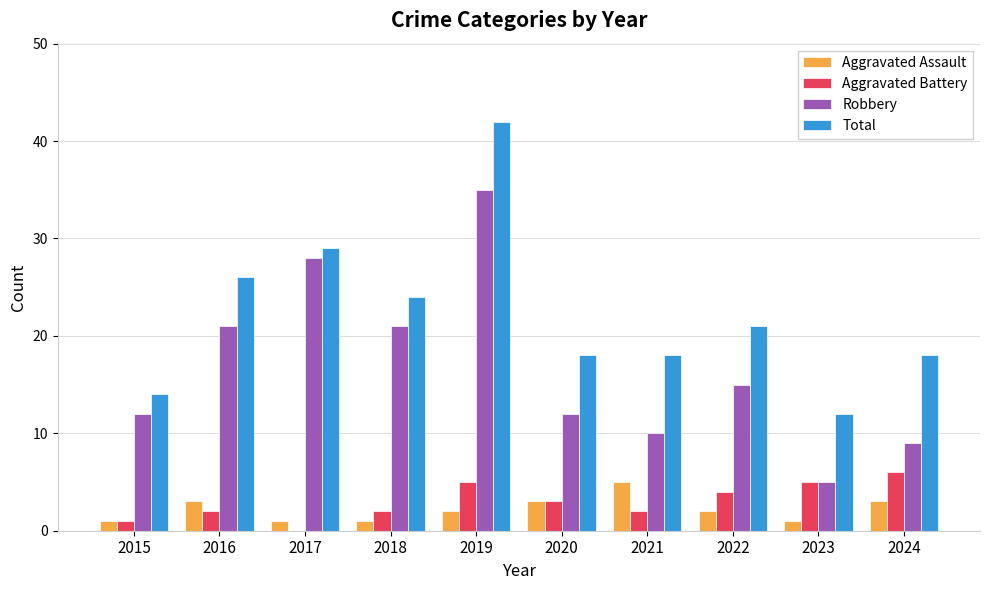

At which label does Aggravated Battery first exceed 3?

2019